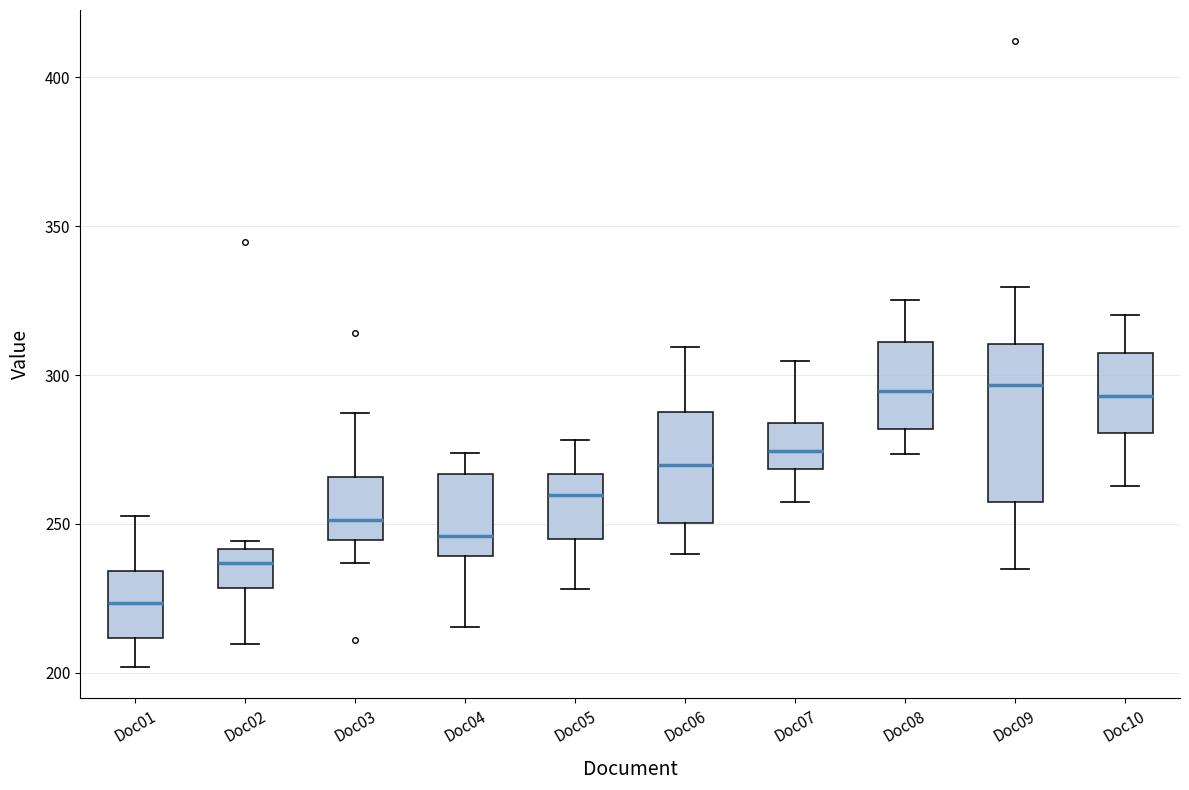

Comparing the boxes themselves (not the whiskers), which one is the tallest?

Doc09